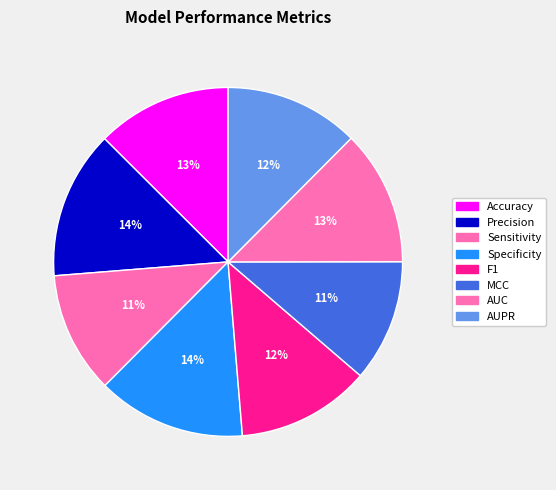

What percentage is the MCC slice, to the nearest percent?

11%